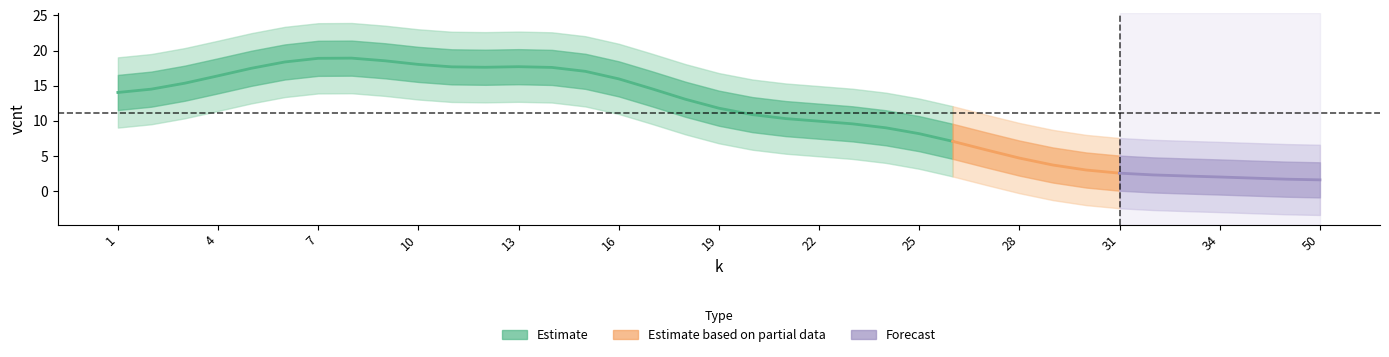

Which has a higher value, 24 or 5?

5